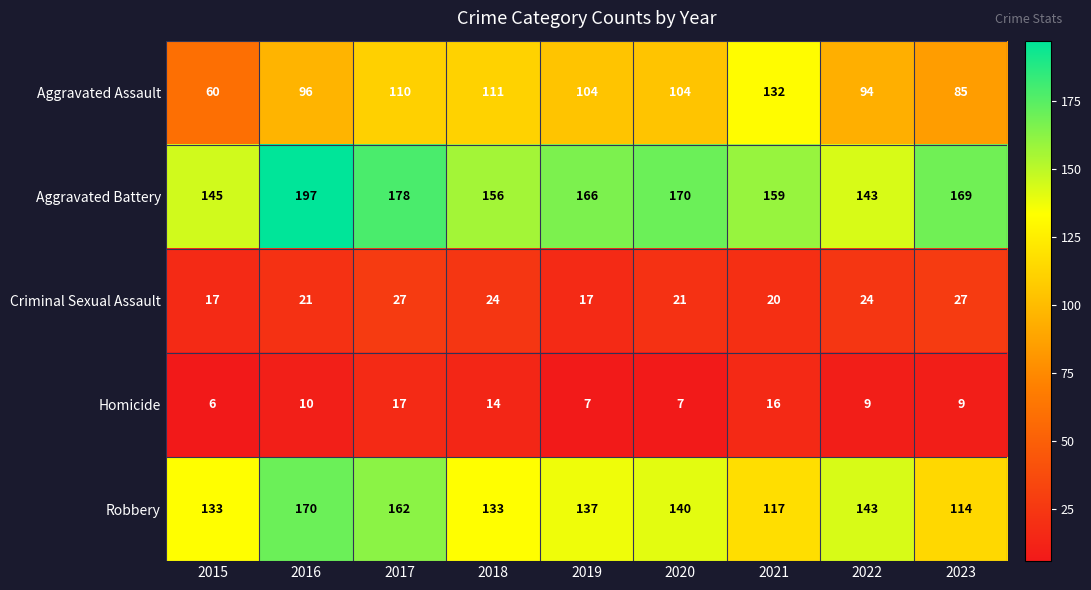

What is the total value across all series at 2016?

494